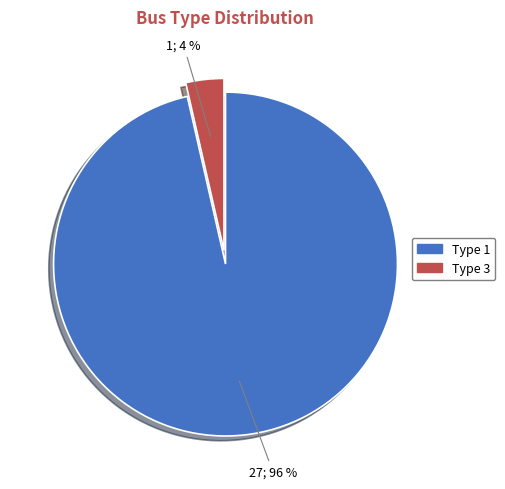

To the nearest percent, what portion does Type 3 represent?

4%